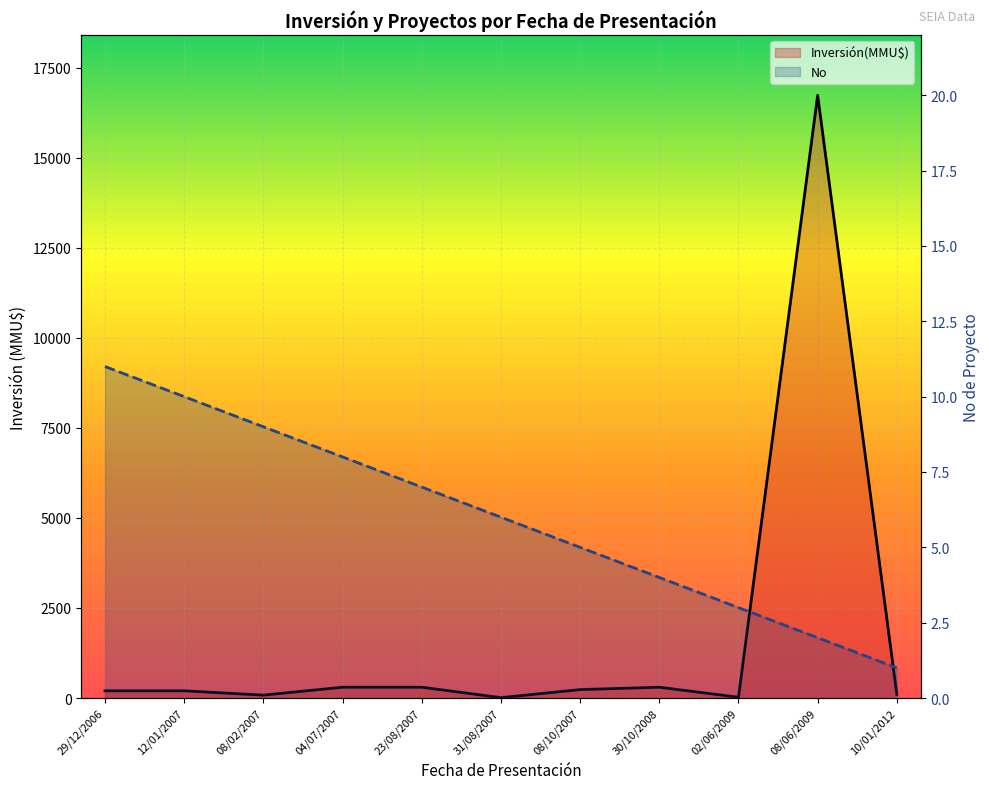

What is the difference between the highest and lowest values at 08/10/2007?

229